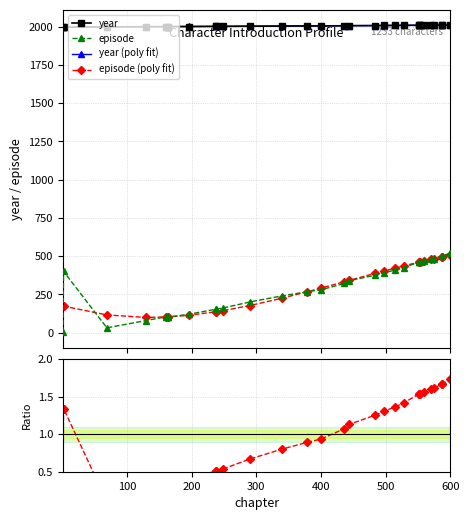

What is the value of the year point at the 22nd from the left?

2009.0